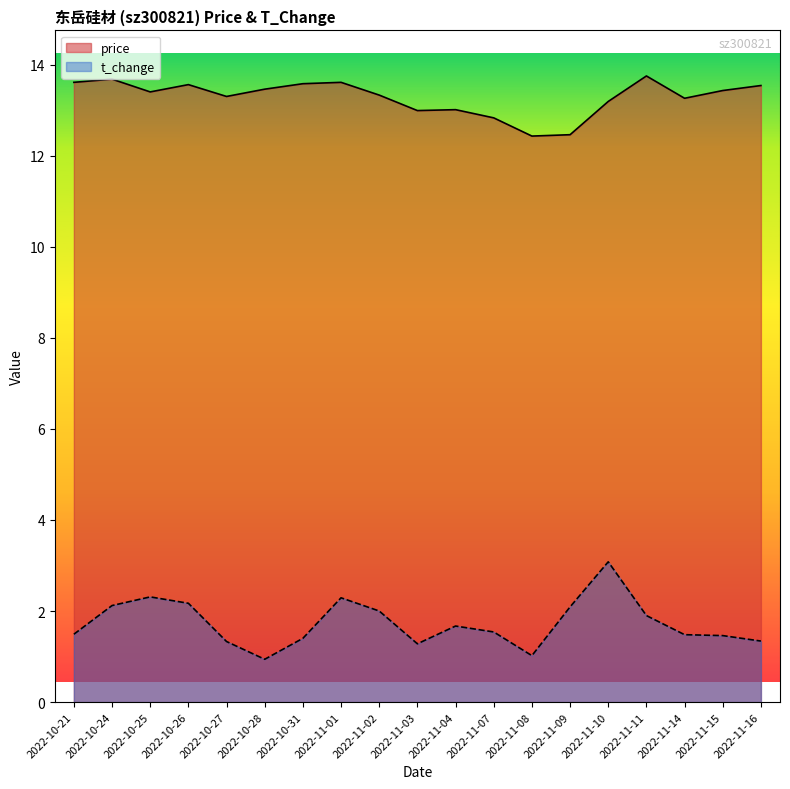

True or false: t_change and price cross at least once.

False